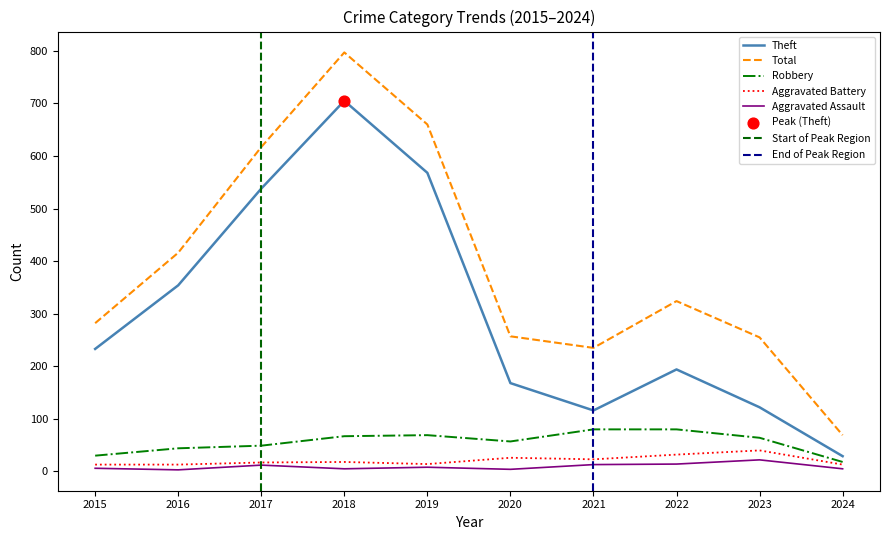

Which series has the largest Y range (max minus min)?

Total